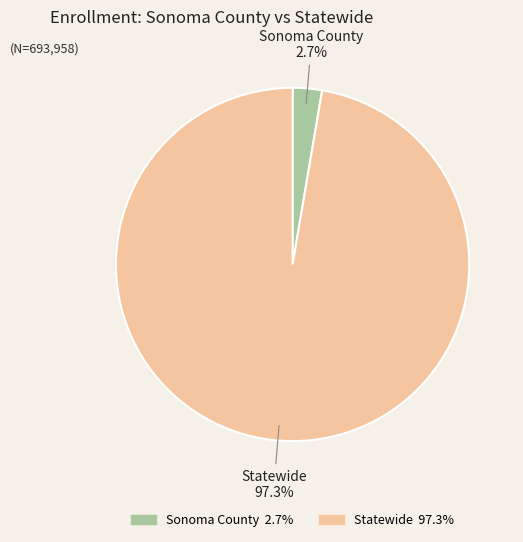

What percentage is the Statewide slice, to the nearest percent?

97%